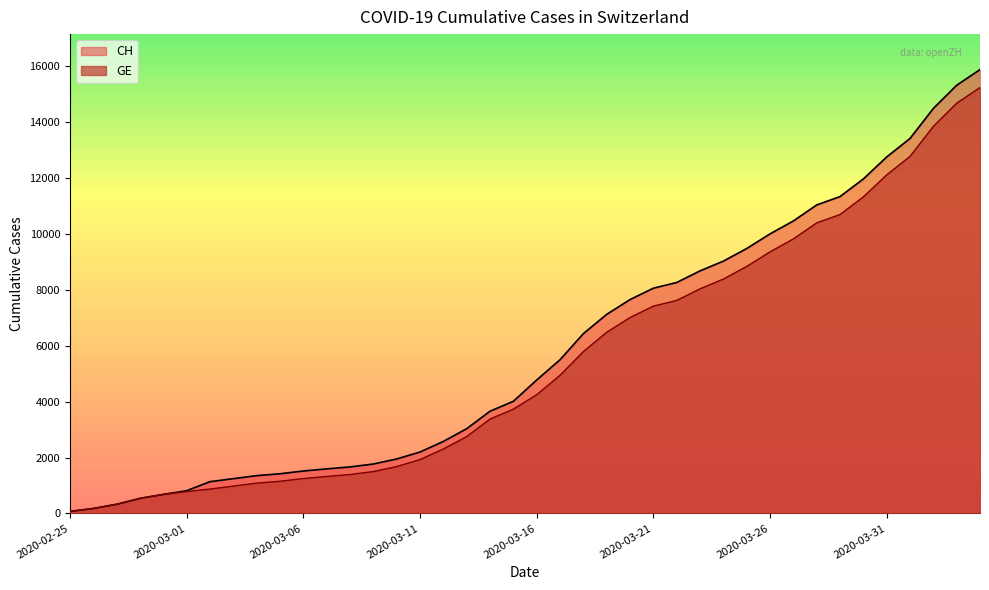

Does the chart have visible grid lines?

No